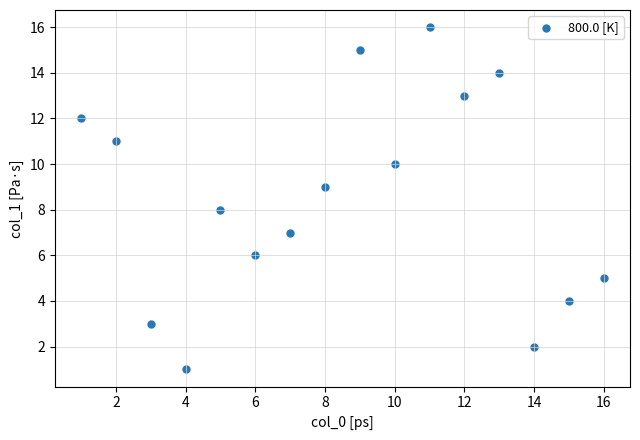

What is the range of X values (max minus min)?

15